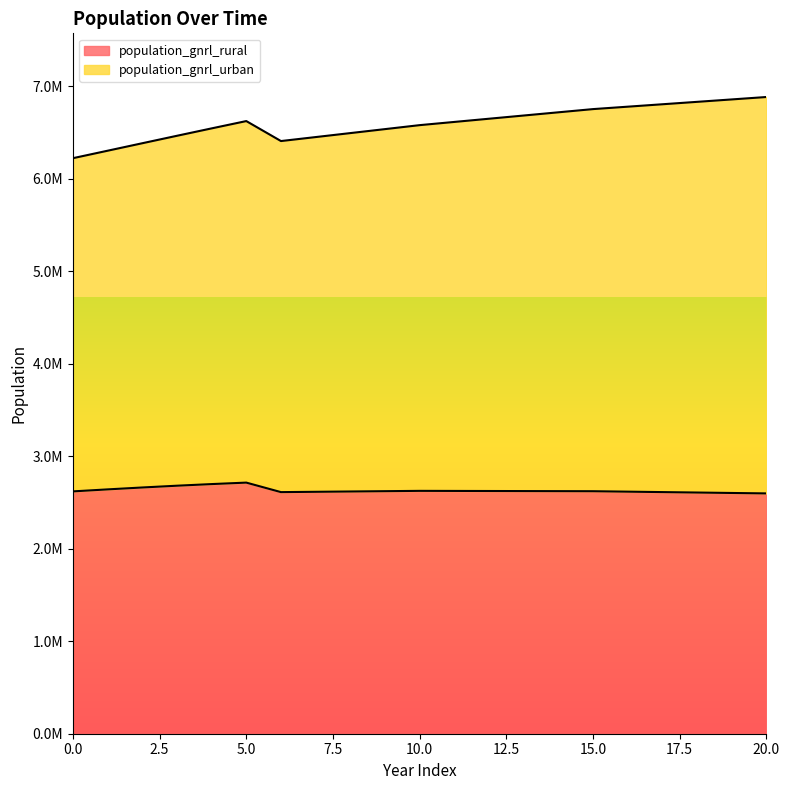

Where does the population_gnrl_rural series first go above 2622667?

1